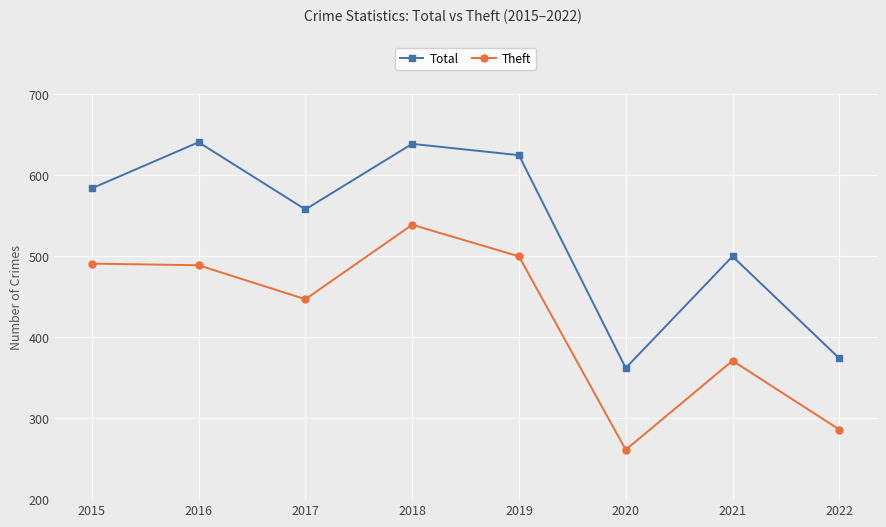

What value does the Theft series have at 2021, to the nearest 50?

350